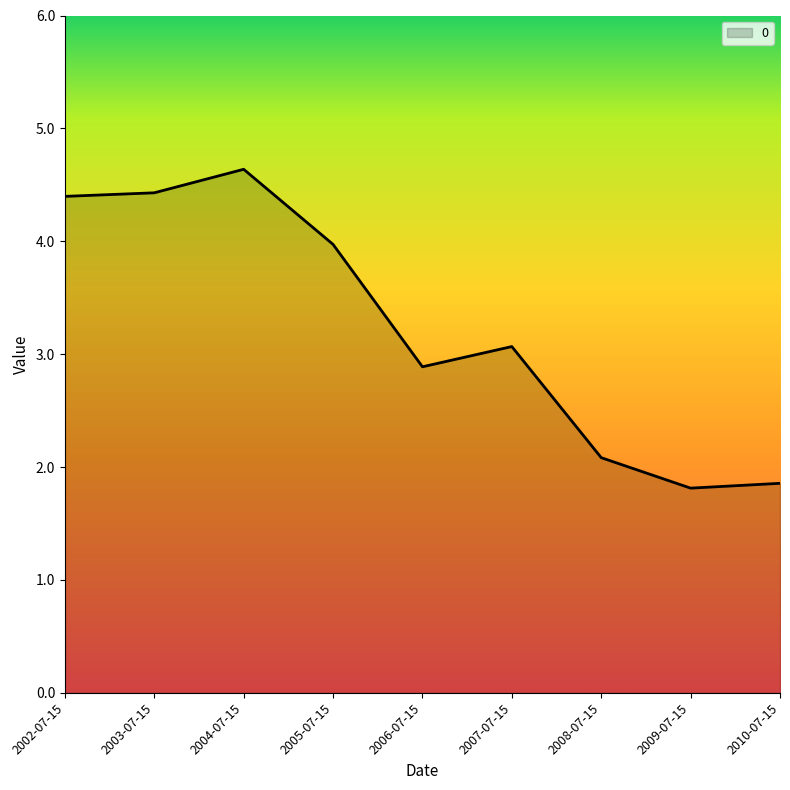

Reading right to left, list all the values displayed in this chart.

2010-07-15=1.9	2009-07-15=1.8	2008-07-15=2.1	2007-07-15=3.1	2006-07-15=2.9	2005-07-15=4.0	2004-07-15=4.6	2003-07-15=4.4	2002-07-15=4.4